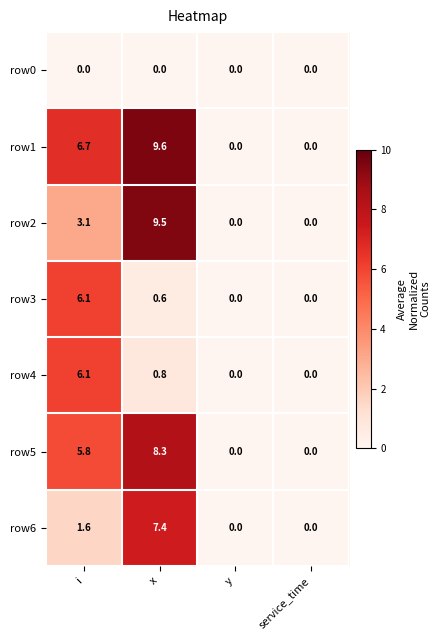

True or false: row1 has a value of 0.0 at service_time.

True